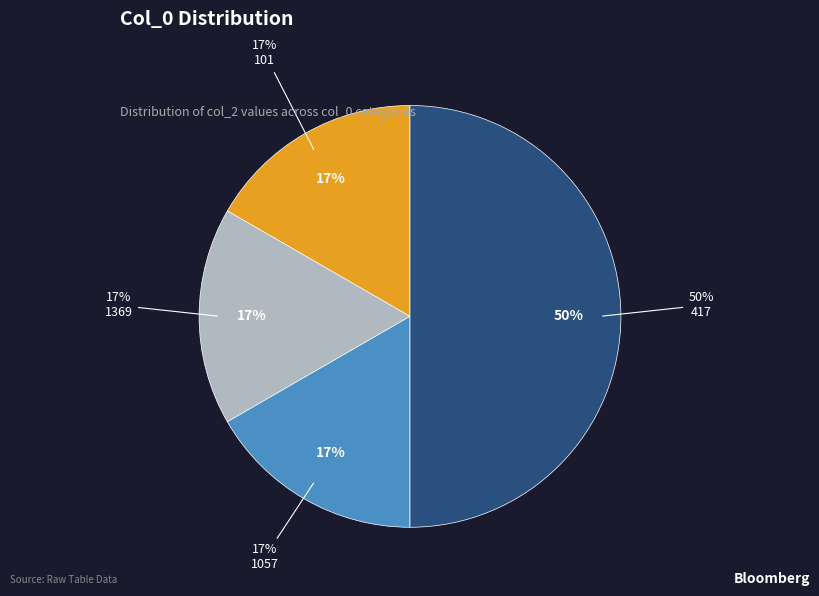

The 1057 slice represents 17% of the pie. True or false?

True